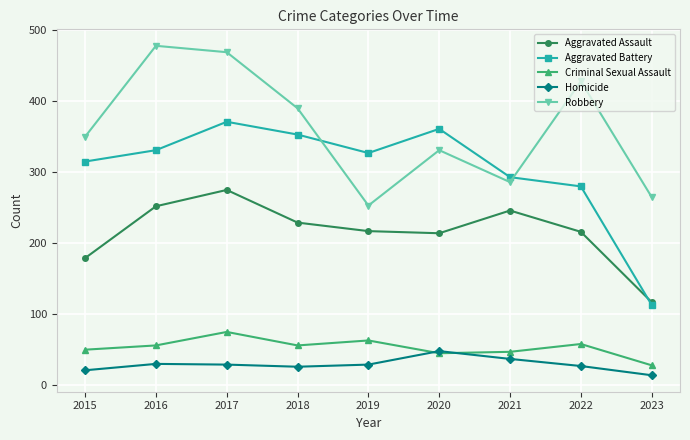

What is the difference between the maximum and minimum values in the Homicide series?

34